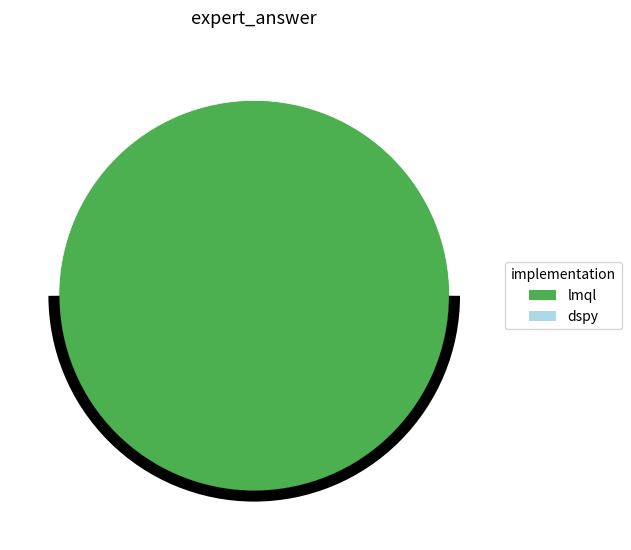

Does any single category account for the majority?

Yes